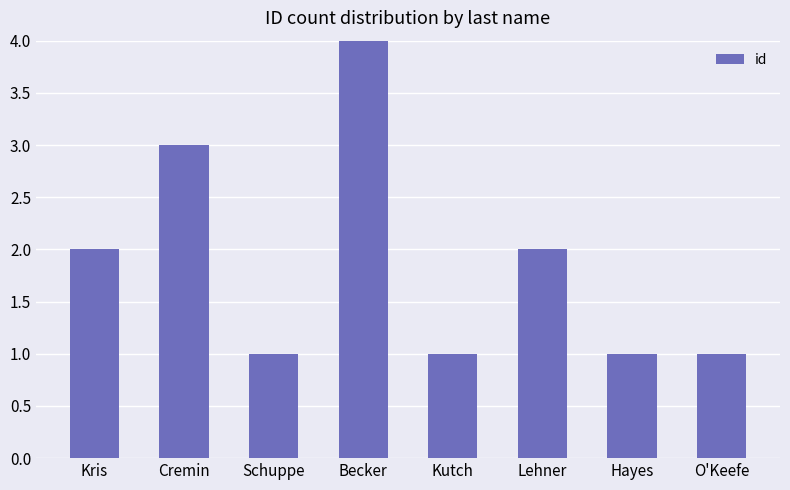

Approximately how many times larger is the value at Hayes compared to Schuppe?

1.0